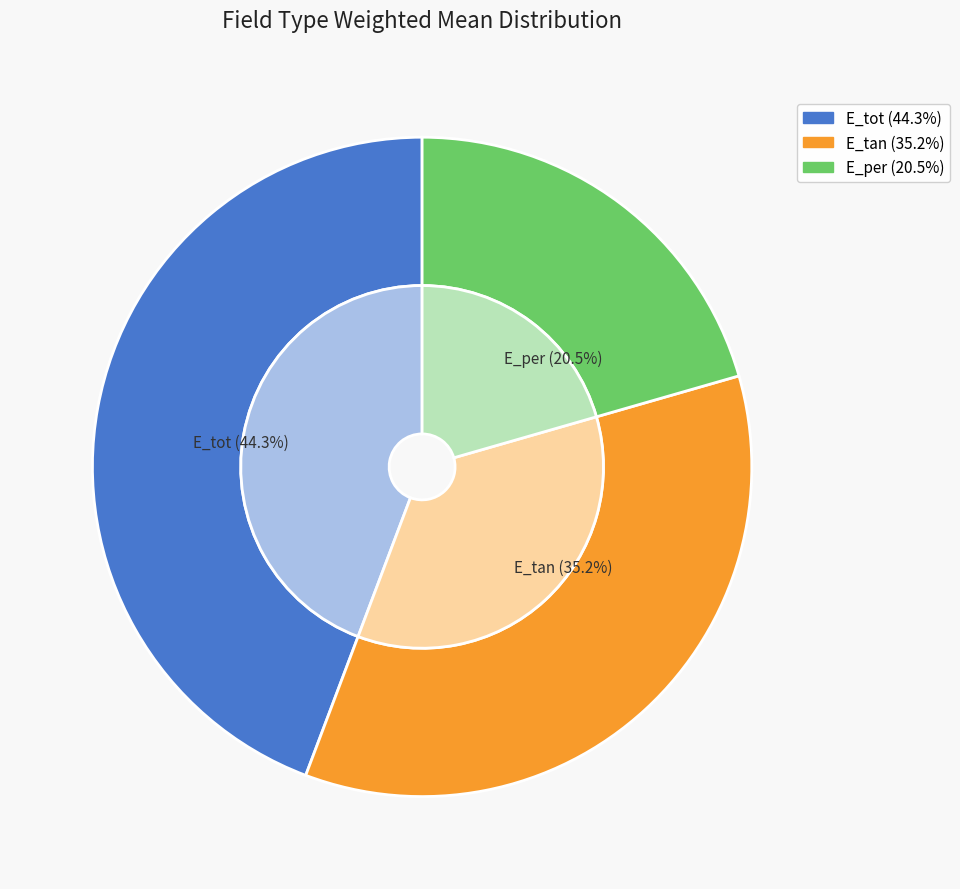

Which slice is the smallest?

E_per